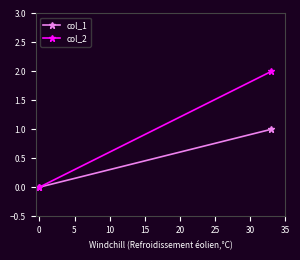

At how many categories does at least one series exceed 1?

1